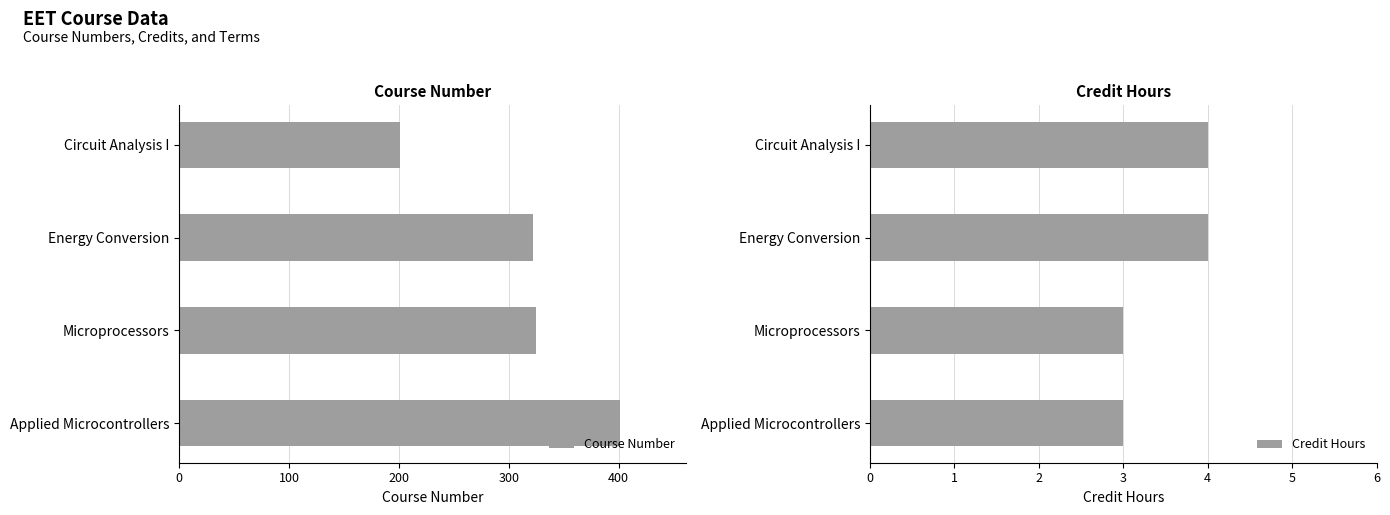

What is the value of the Course Number bar at the 2nd from the left?

322